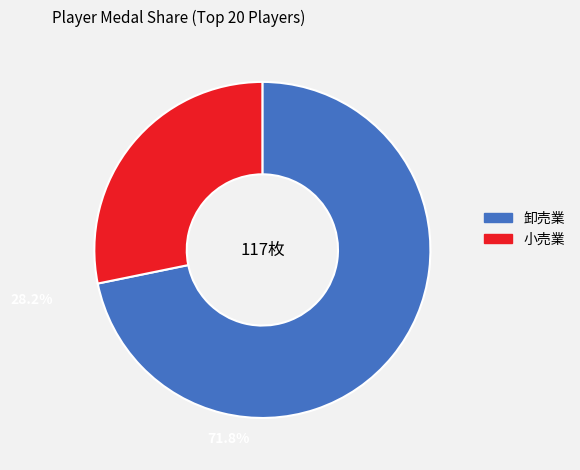

Does any single category account for the majority?

Yes